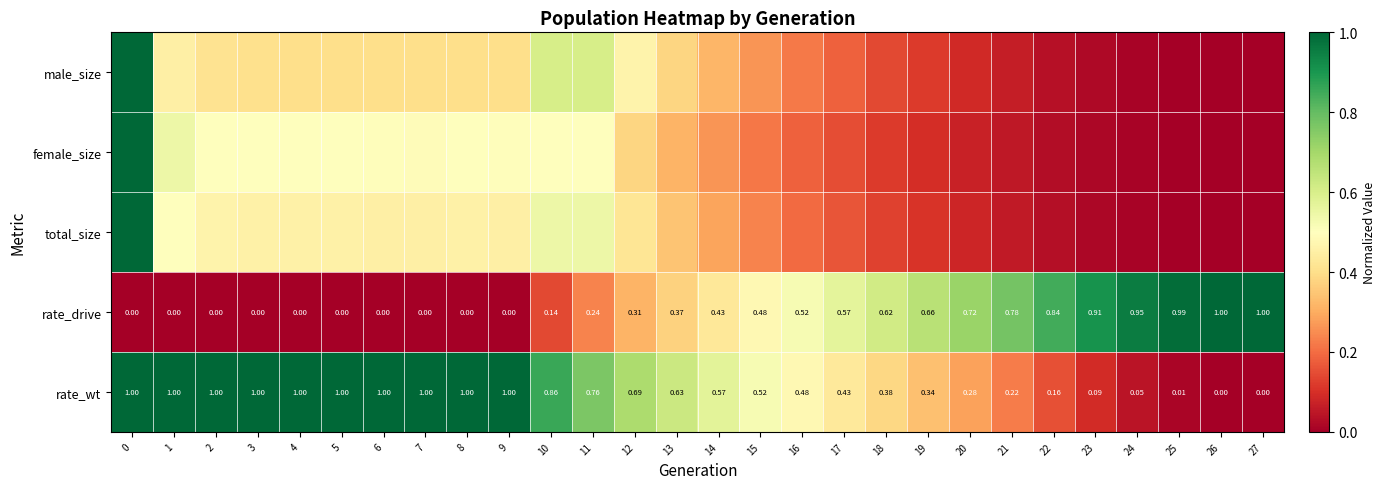

List the labels in order of rate_wt value, largest first.

0, 1, 2, 3, 4, 5, 6, 7, 8, 9, 10, 11, 12, 13, 14, 15, 16, 17, 18, 19, 20, 21, 22, 23, 24, 25, 26, 27